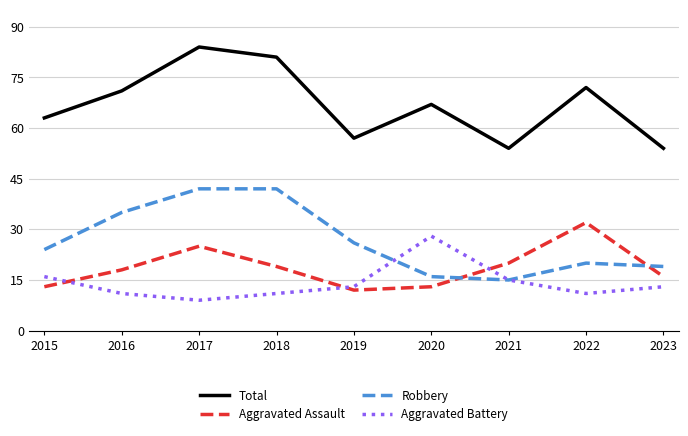

Is the value of Total at 2019 greater than the value of Aggravated Assault at 2016?

Yes